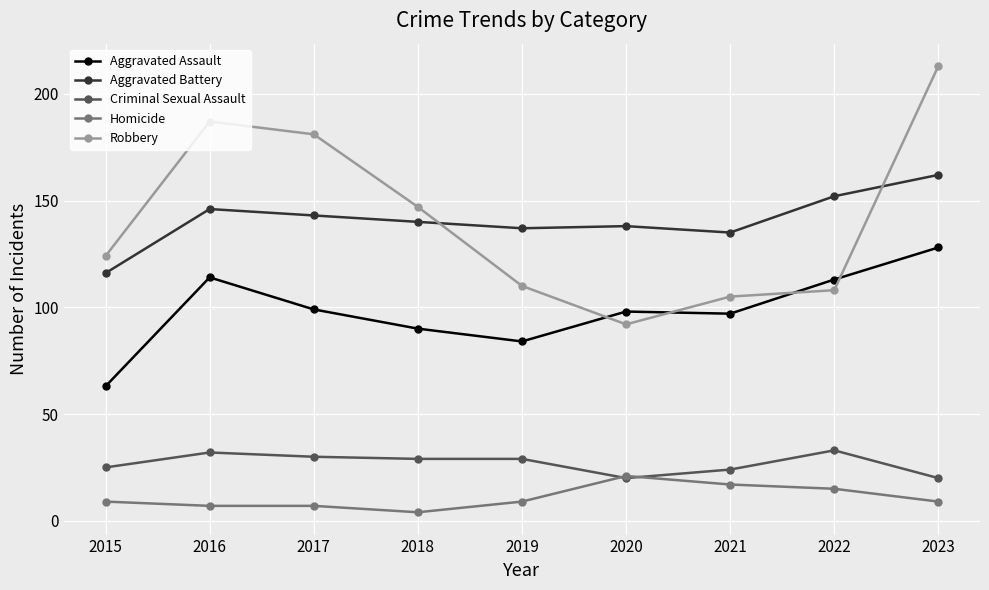

Which series has the widest spread of values?

Robbery